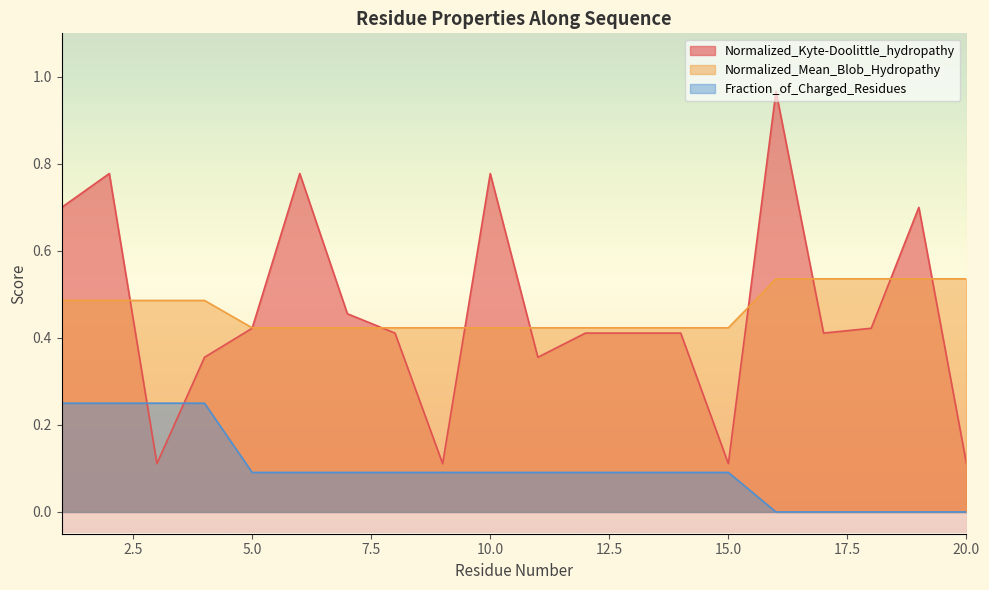

What is the total value across all series at 18?

1.0